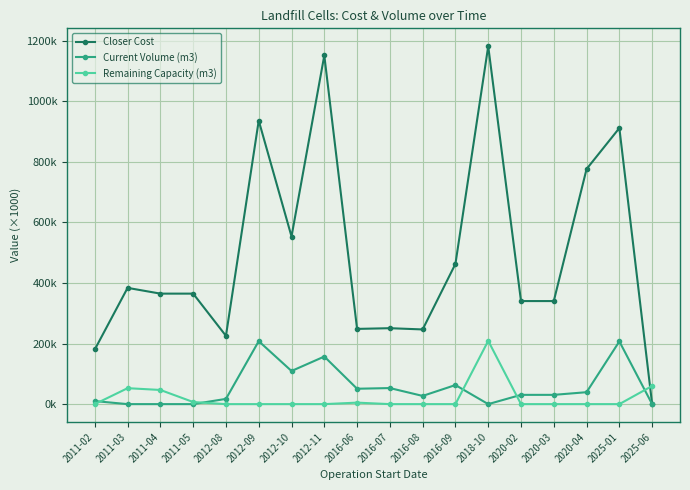

True or false: Current Volume (m3) has a value of 128.1 at 2025-01.

False